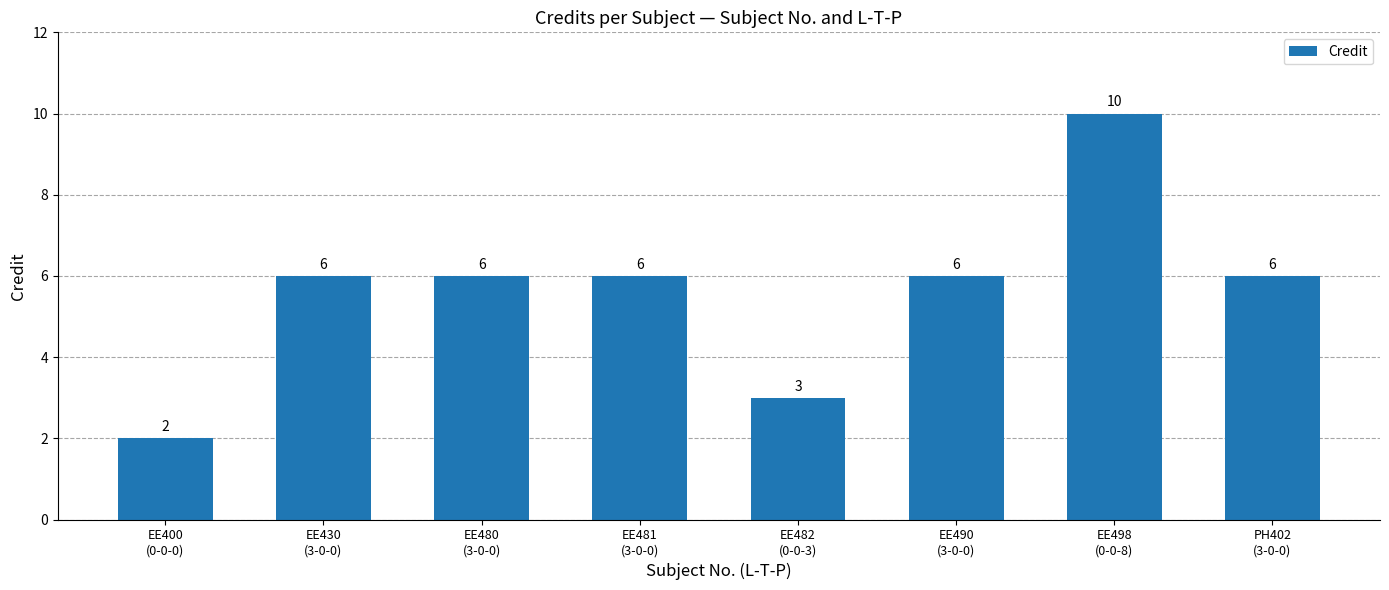

How many values are between 6 and 7?

5